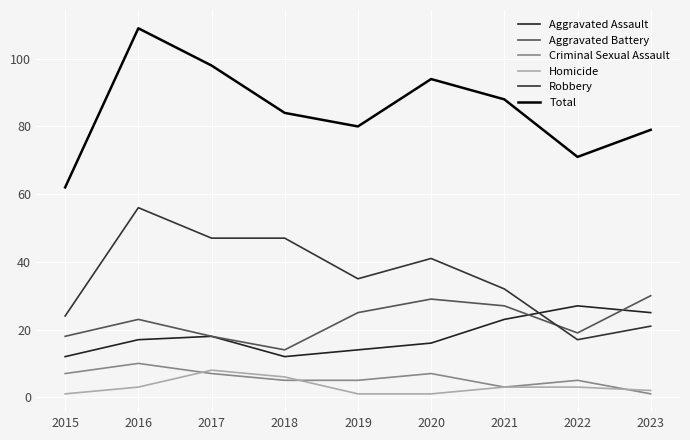

What is the lowest value of the Homicide series?

1